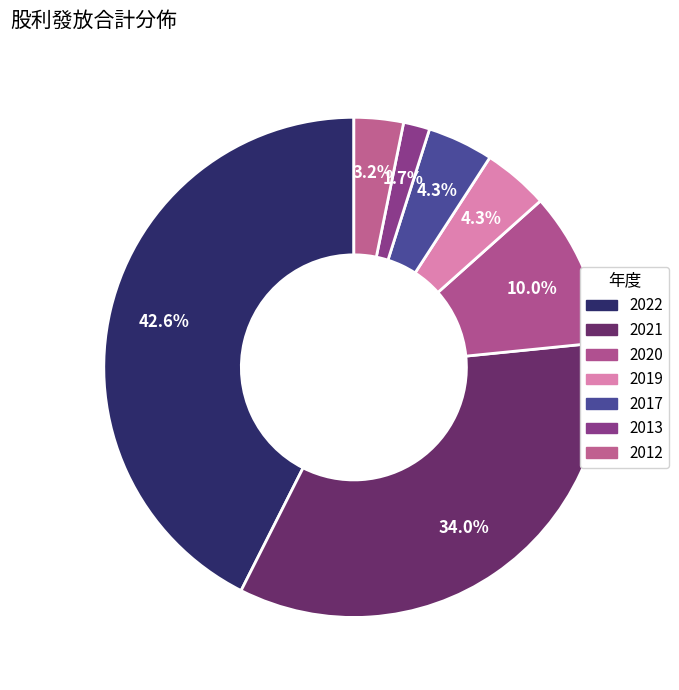

Is 2012 the majority of the pie?

No